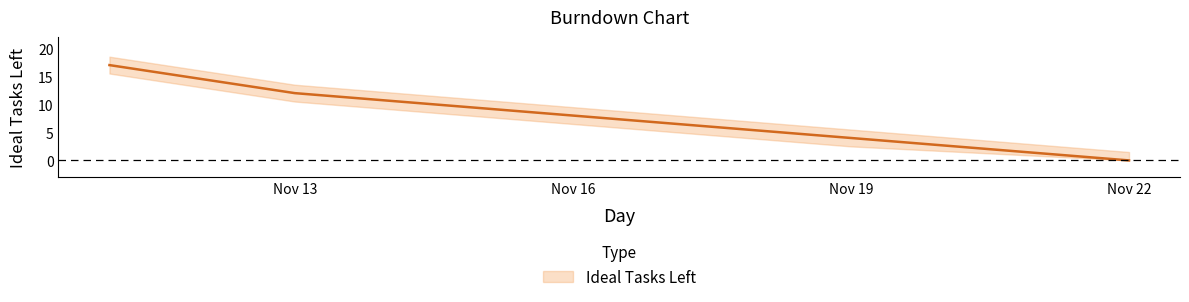

List the labels in order of value, smallest first.

2019-11-22, 2019-11-19, 2019-11-16, 2019-11-13, 2019-11-11